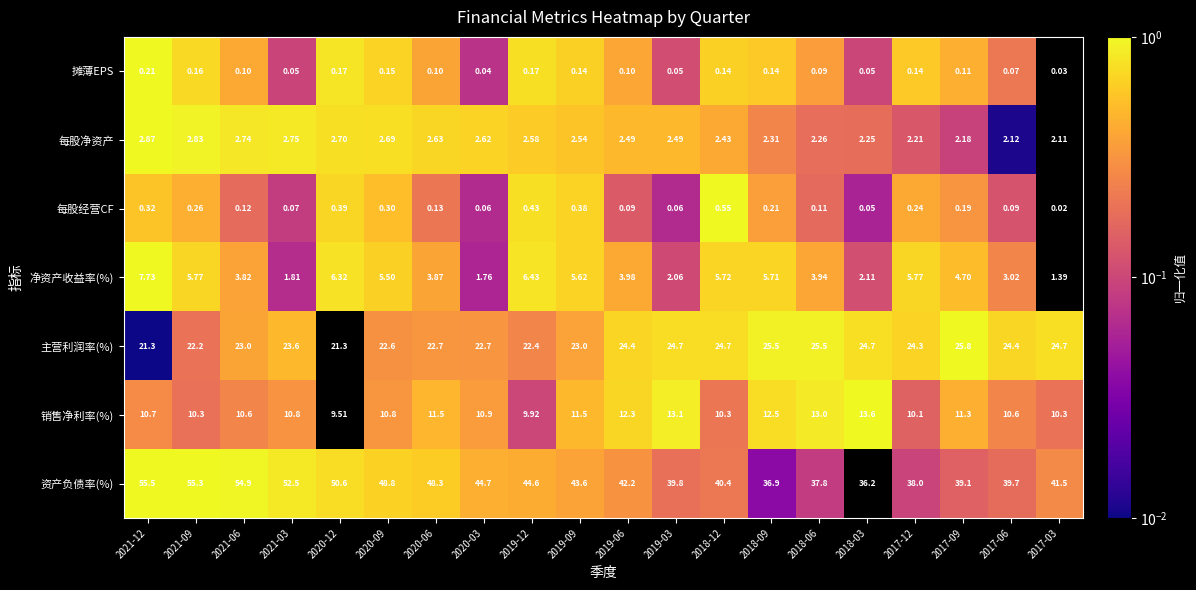

Rank the series by their maximum value, from highest to lowest.

资产负债率(%), 主营利润率(%), 销售净利率(%), 净资产收益率(%), 每股净资产, 每股经营CF, 摊薄EPS